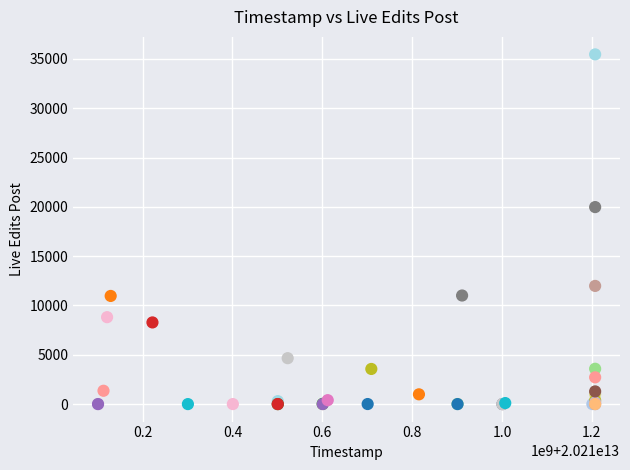

What Y value in the scatter plot is closest to 17728?

19974